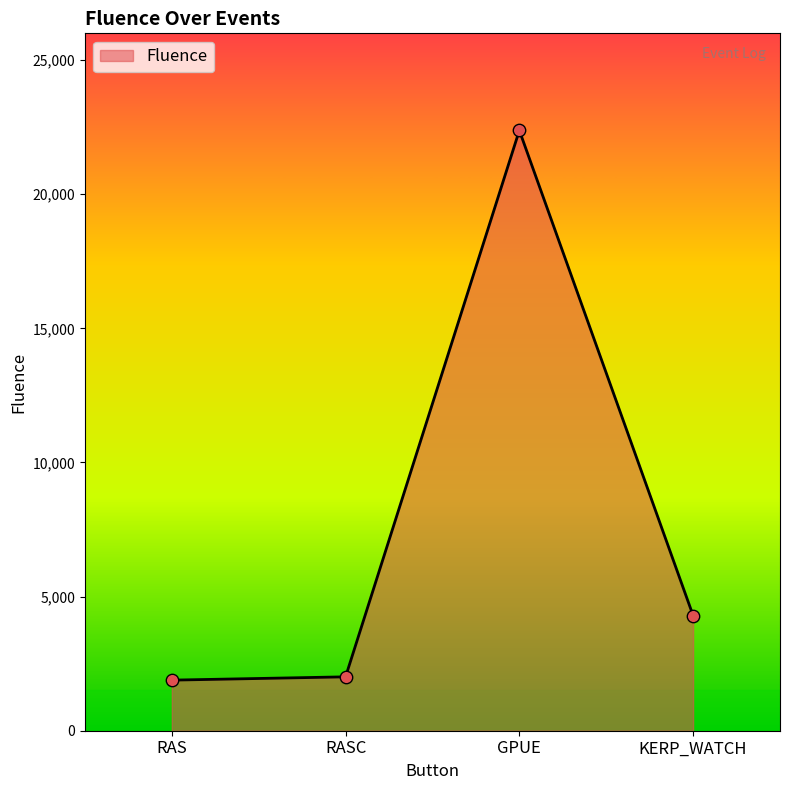

What is the change in value from GPUE to KERP_WATCH?

-18086